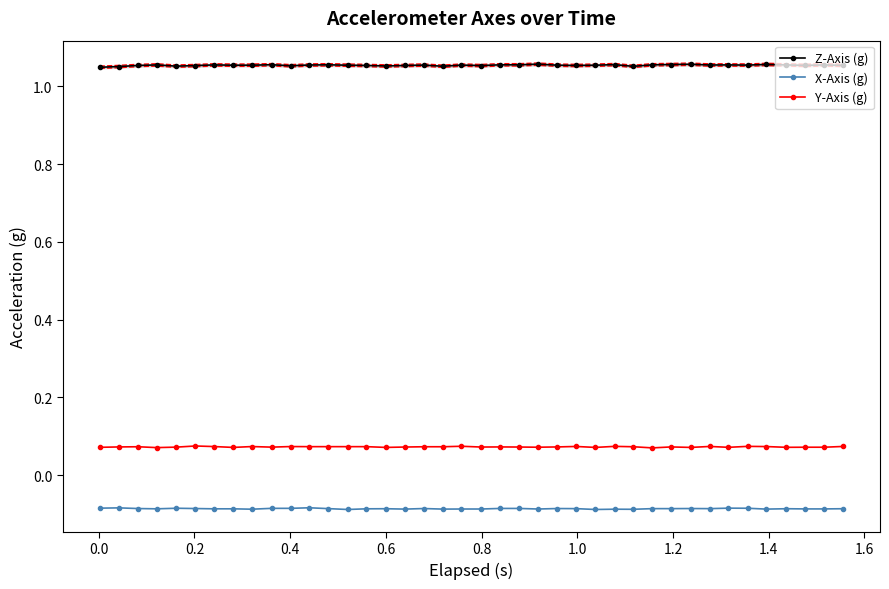

True or false: Y-Axis (g) and X-Axis (g) cross at least once.

False